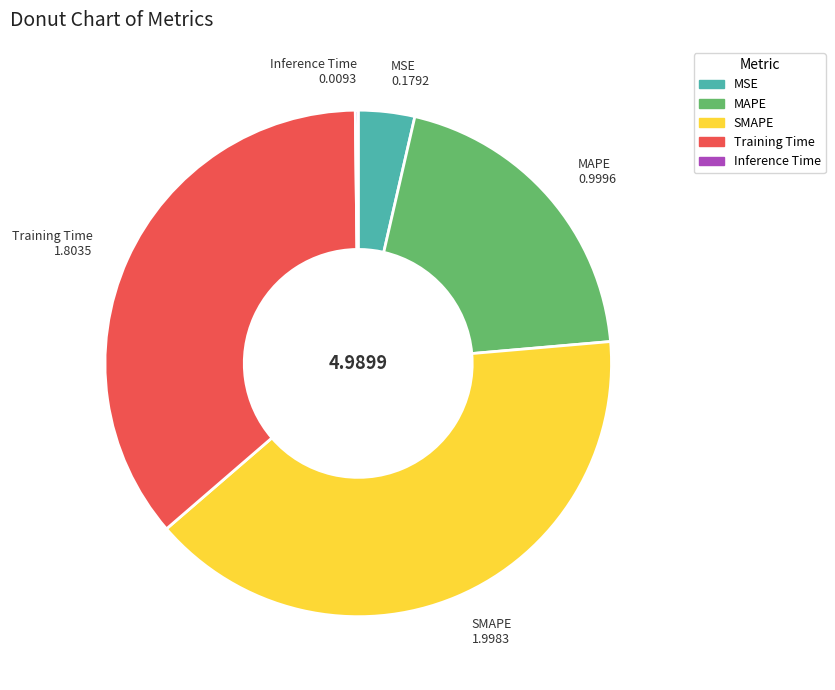

Which has a higher value, MAPE or MSE?

MAPE